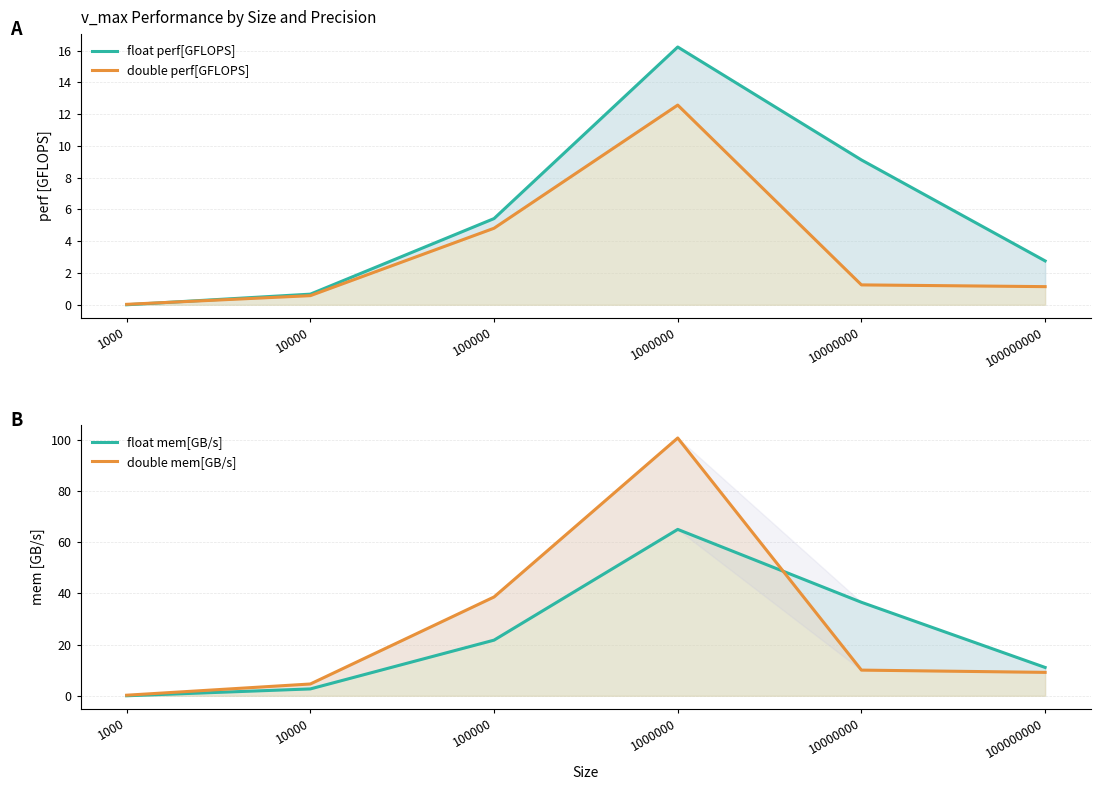

Between 10000 and 100000000, which series saw the biggest shift?

float mem[GB/s]